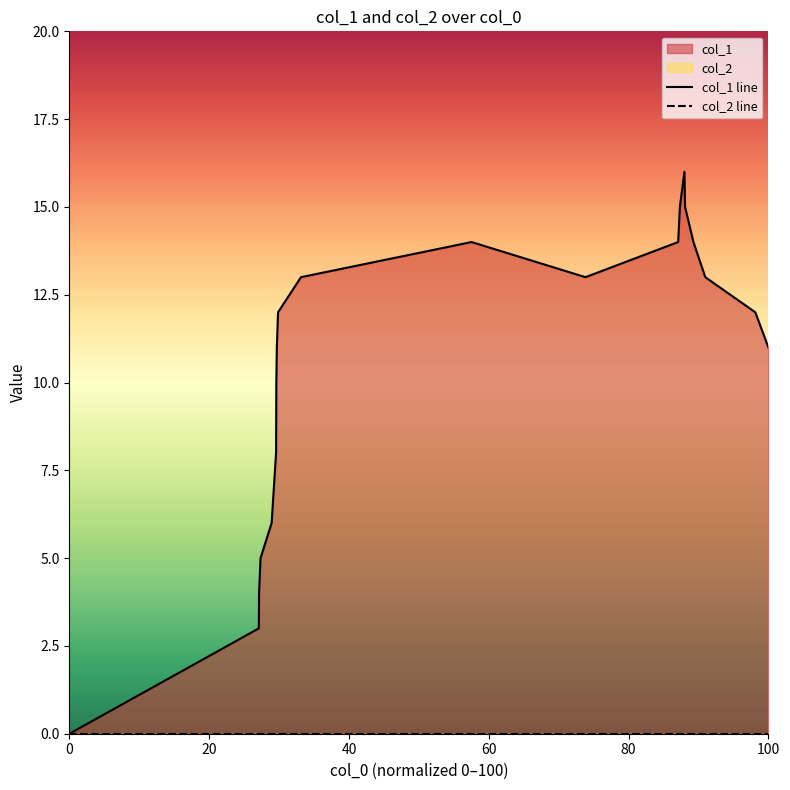

Does the chart display data point markers on the line(s)?

No